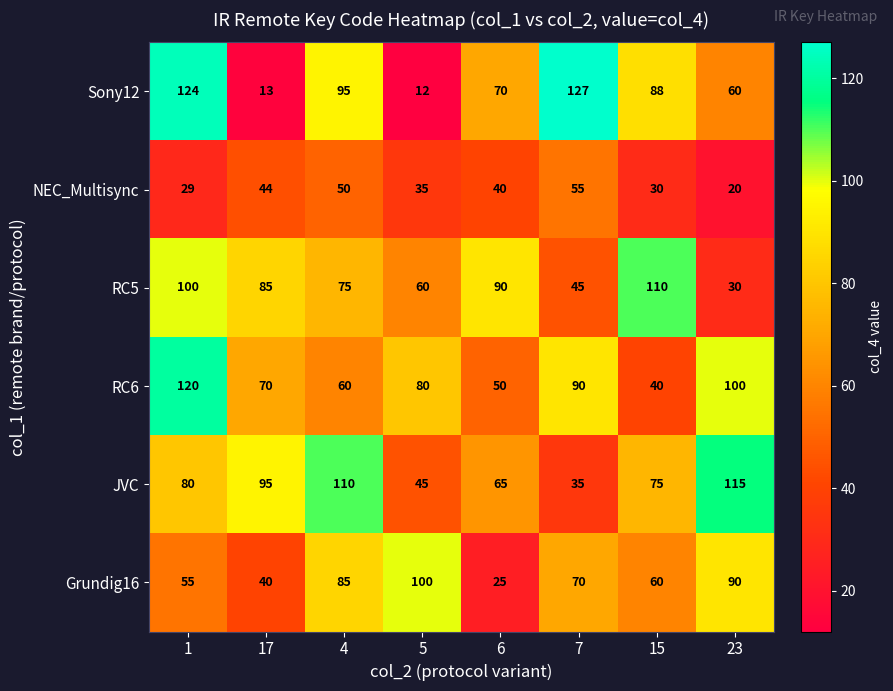

Rank the categories by Grundig16 value from lowest to highest.

6, 17, 1, 15, 7, 4, 23, 5